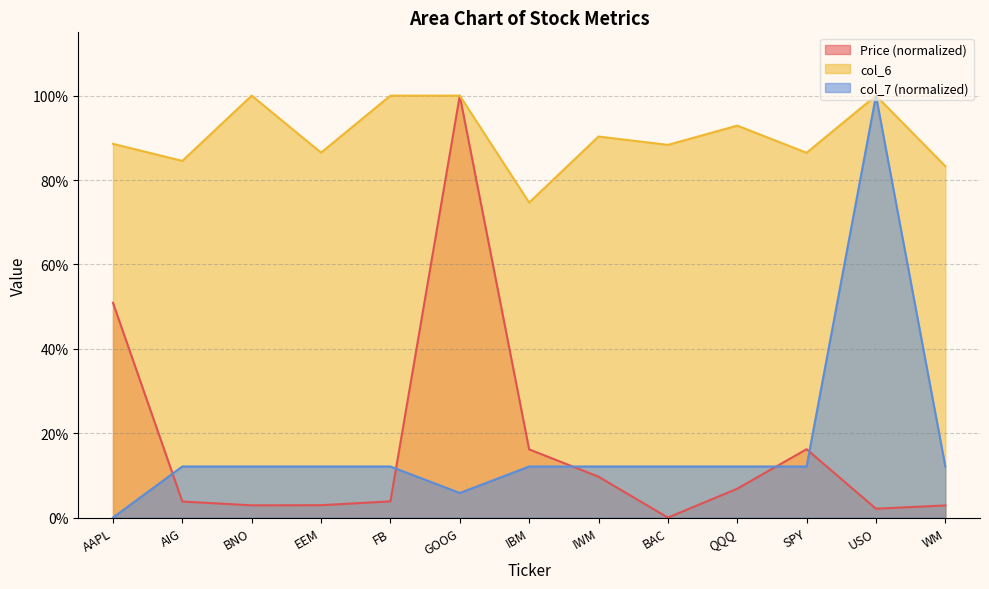

At which category does col_7 reach its first local valley?

GOOG